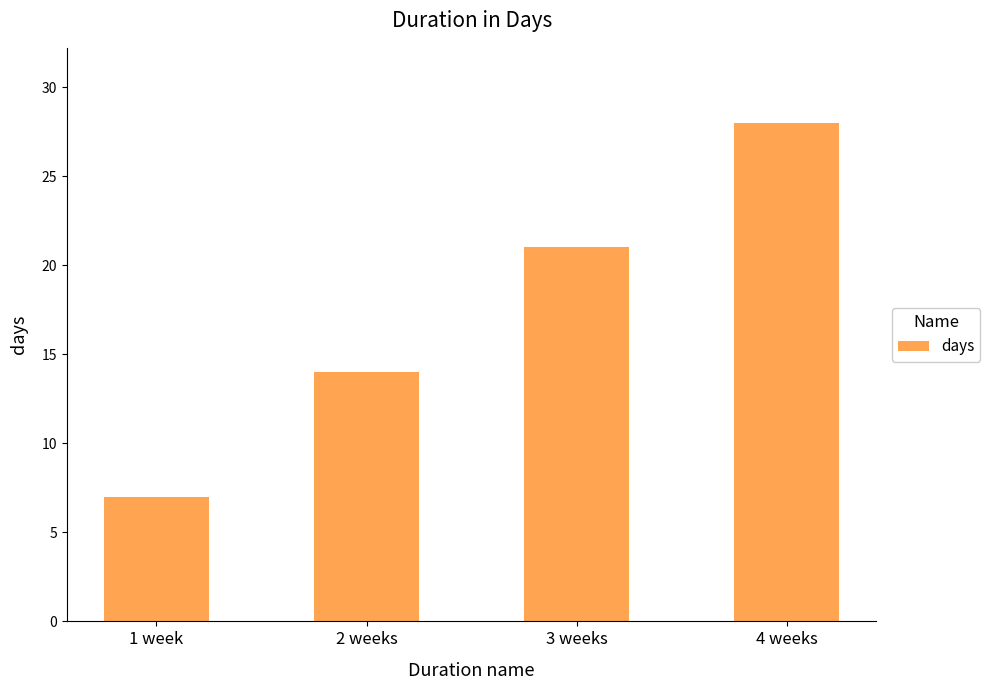

Does the chart contain any negative values?

No